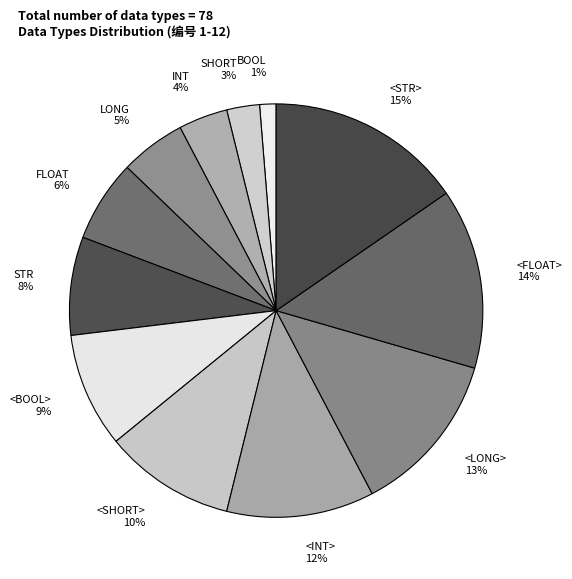

Is it true that FLOAT is 1% of the pie?

False